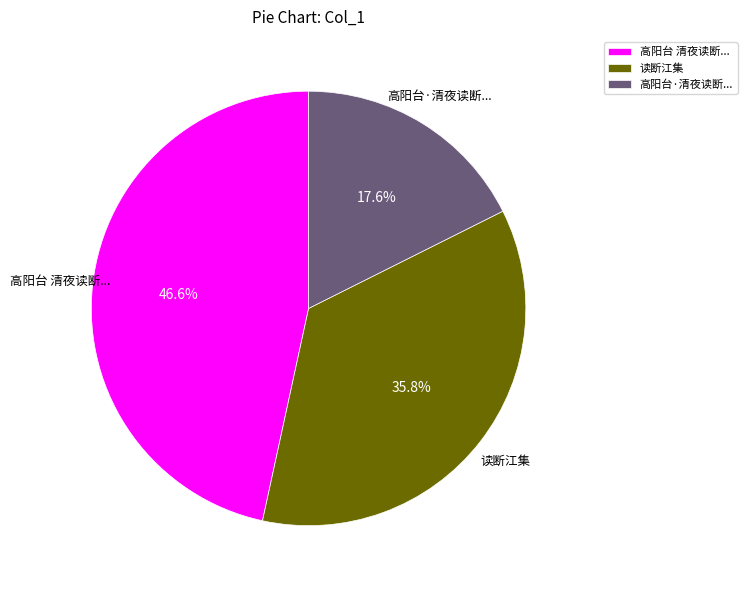

How many slices are in this pie chart?

3